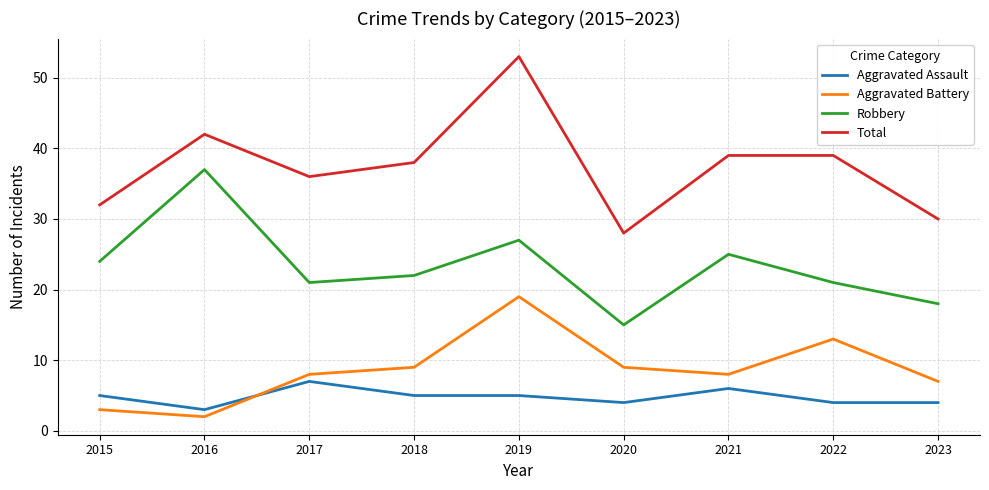

What is the difference between the maximum and minimum values in the Aggravated Assault series?

4